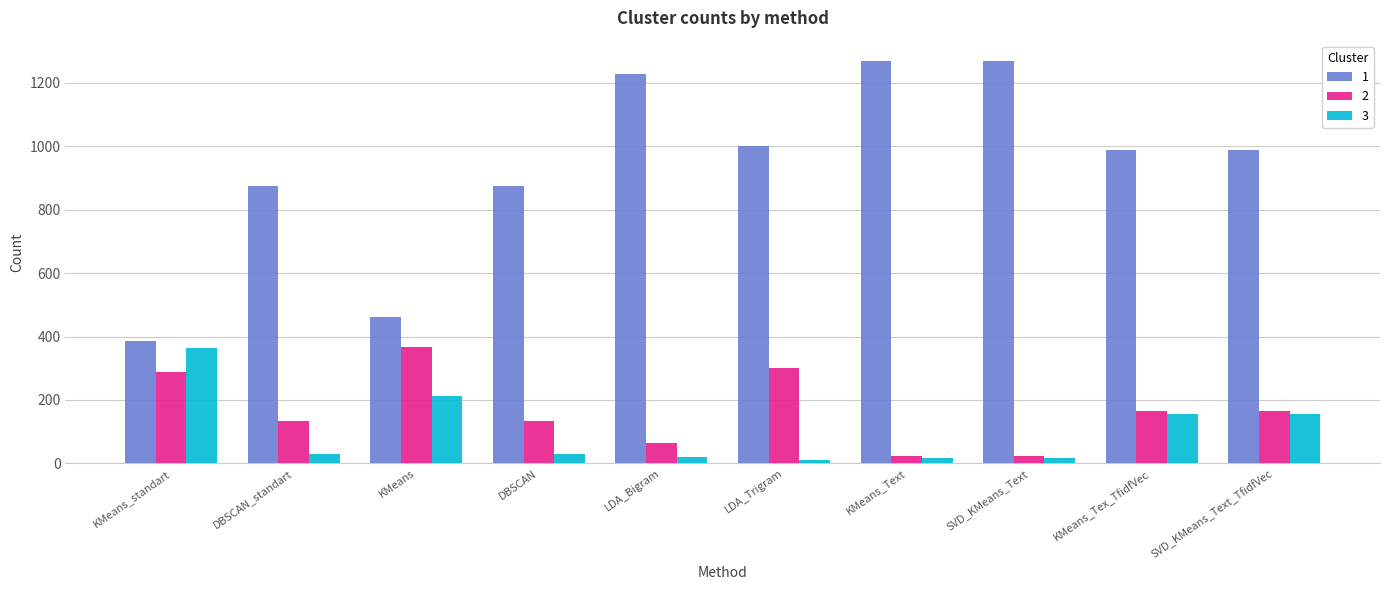

At how many categories does at least one series exceed 1109?

3